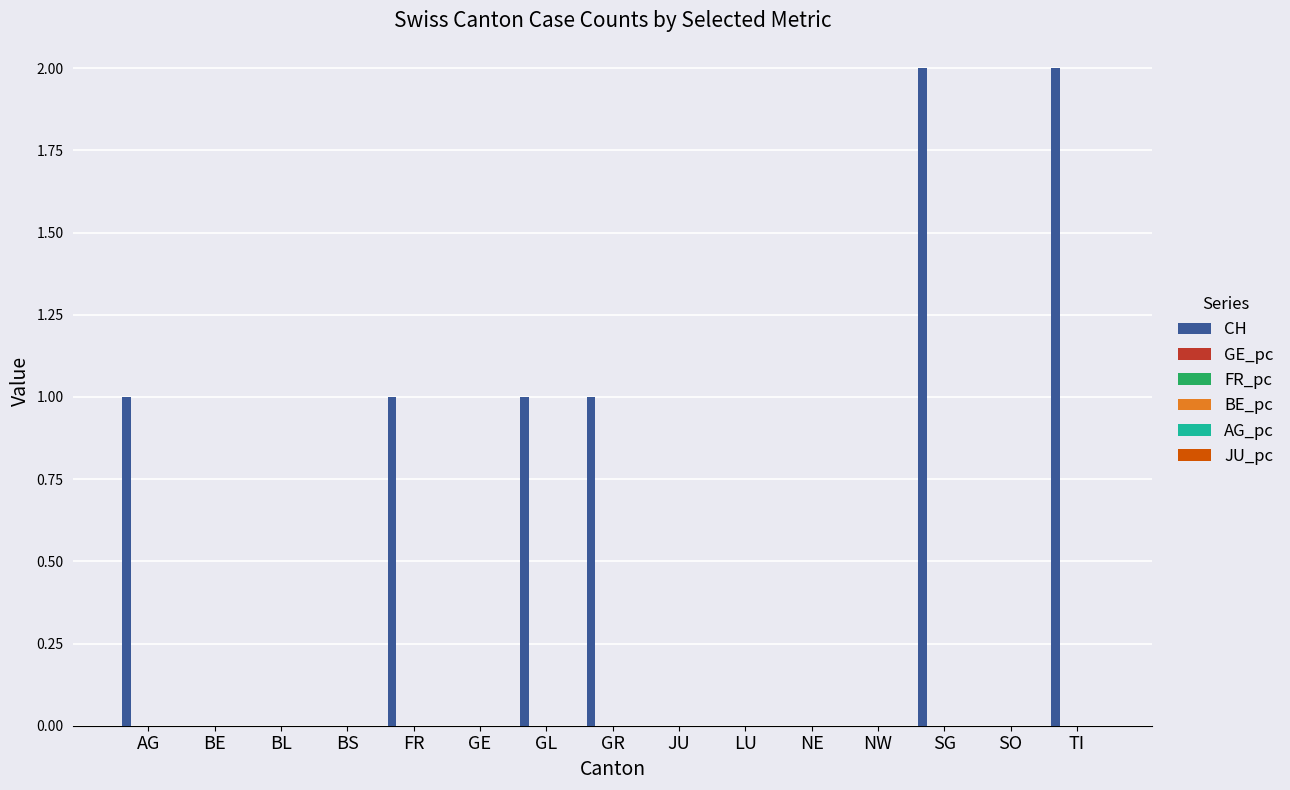

Is the value of CH at JU greater than the value of JU_pc at GE?

No